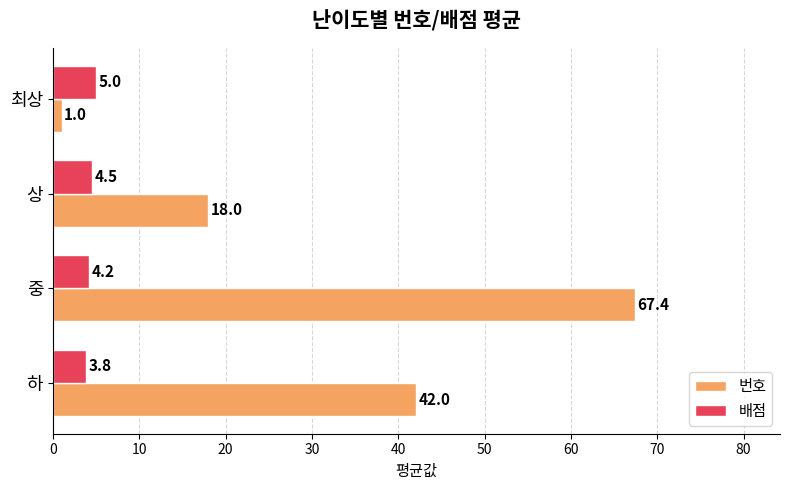

What is the total value across all series at 하?

45.8